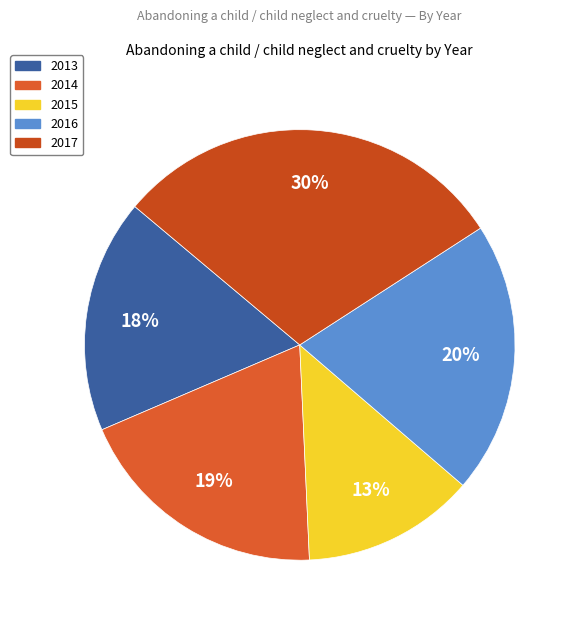

Which slice is the smallest?

2015